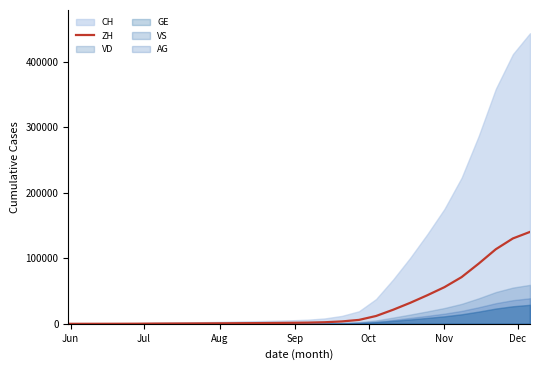

Reading left to right, transcribe all the data shown in this chart.

0	23	38	80	153	338	435	518	626	752	919	1050	1261	1490	1785	2385	3619	5946	11938	21489	32076	43651	55978	71280	91888	113824	130327	140318